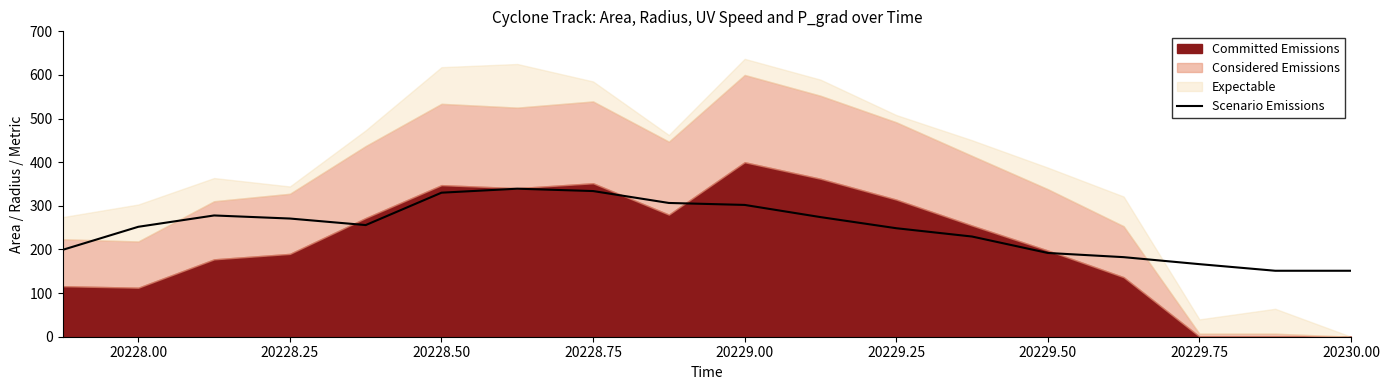

The value of Scenario Emissions at 20229.00 is 302.1. True or false?

True